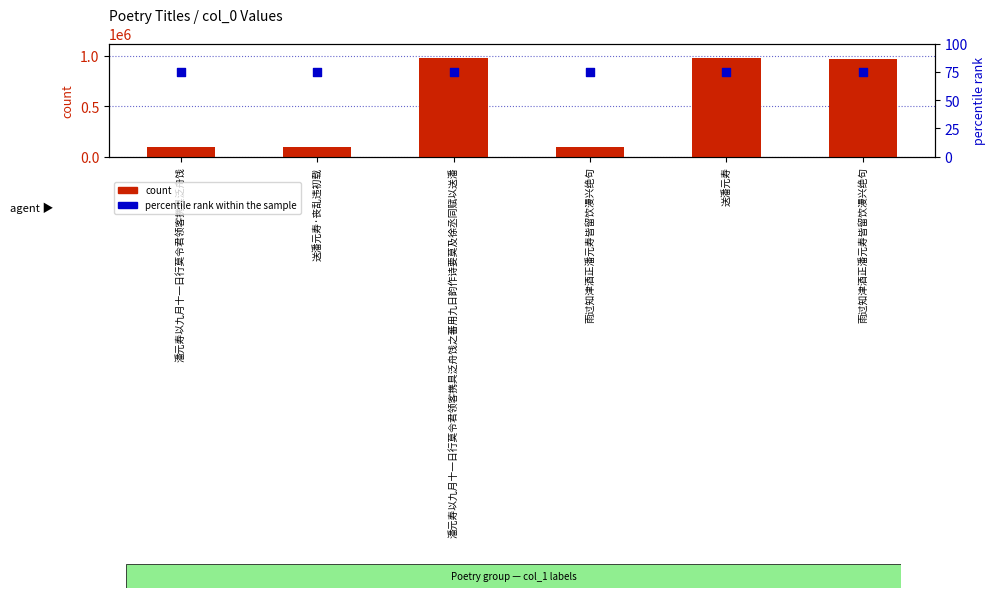

Is the value of count at 送潘元寿 greater than the value of percentile rank within the sample at 潘元寿以九月十一日行莫令君领客携具泛舟饯之蕃用九日韵作诗要莫及徐丞同赋以送潘?

Yes